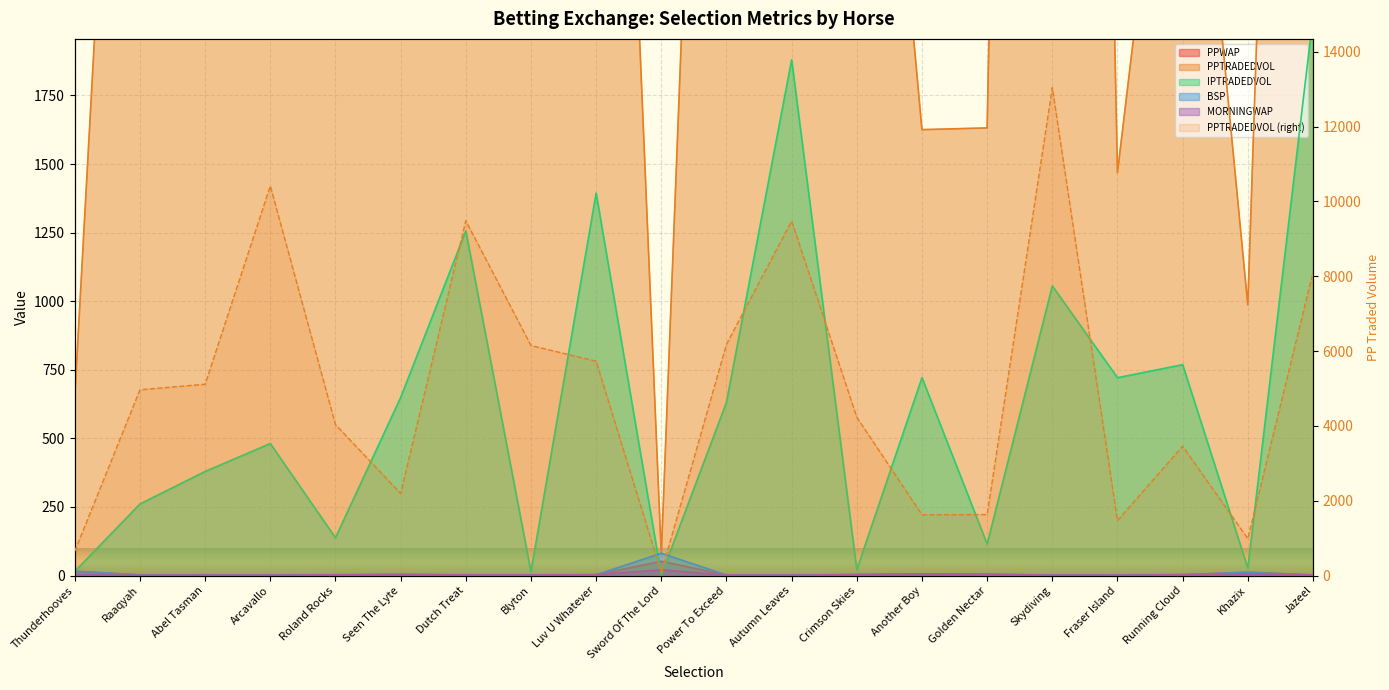

Which label corresponds to the smallest value in the chart?

Raaqyah